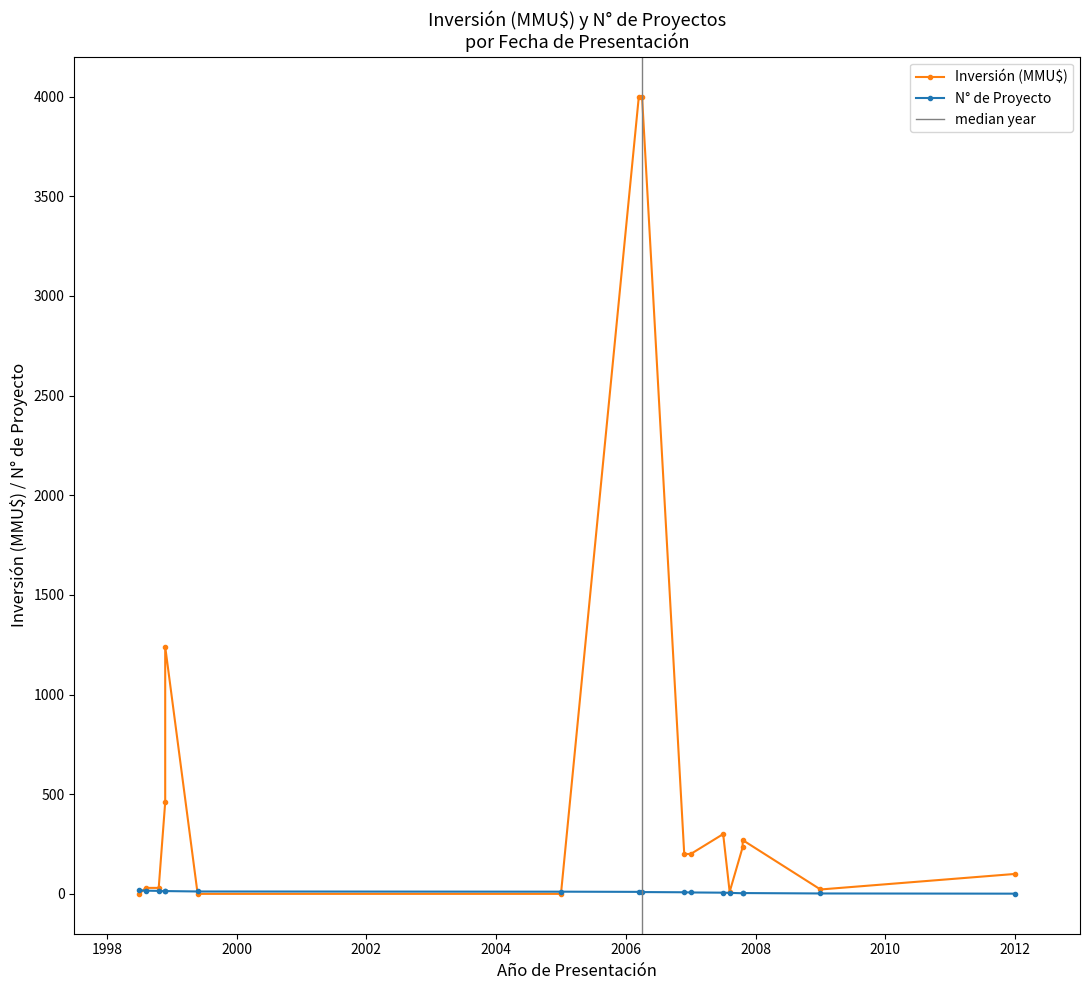

Rank the categories by value from highest to lowest.

2006-03, 2006-03, 1998-12, 1998-12, 2007-07, 2007-10, 2007-10, 2007-01, 2006-12, 2012, 1998-10, 1998-08, 2009, 2007-08, 2005, 1999-06, 1998-07